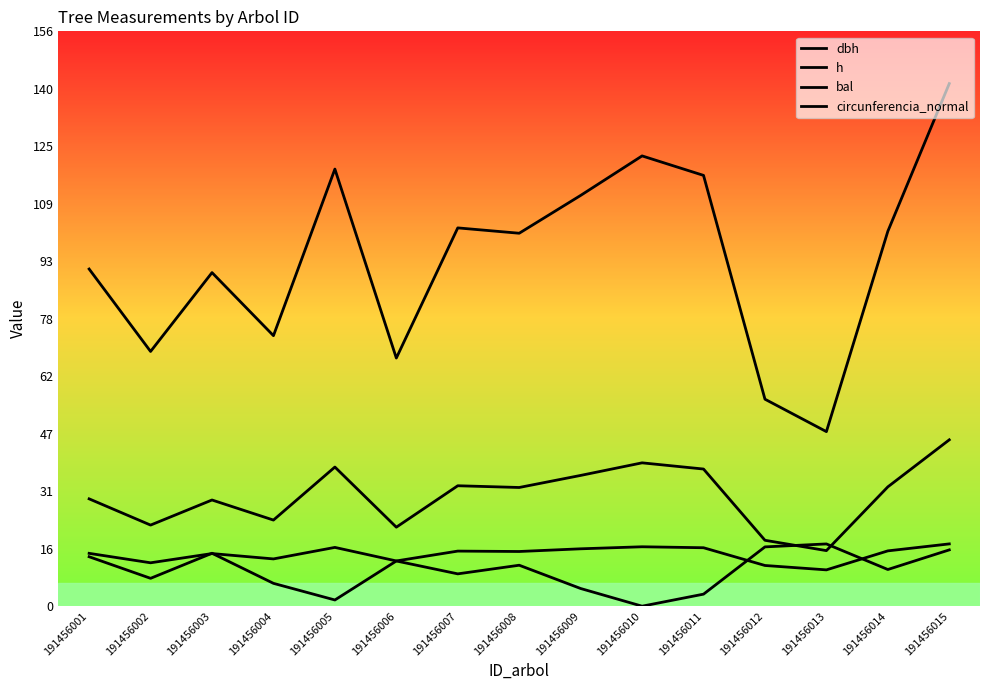

Which series has the largest total across all categories?

circunferencia_normal